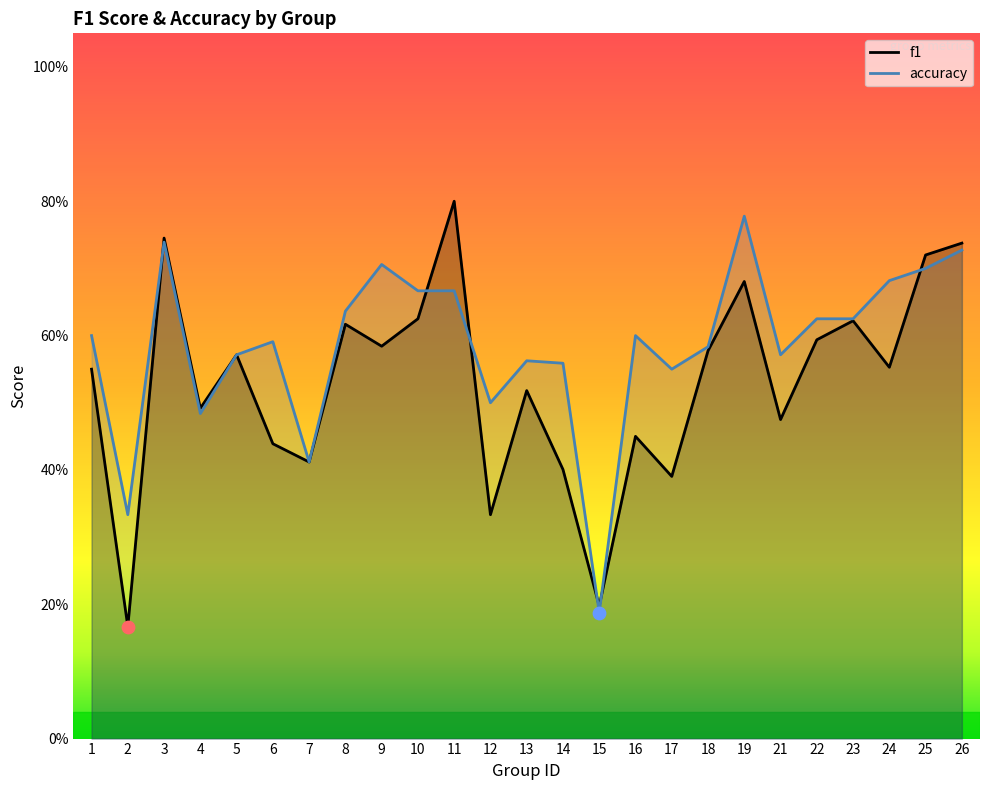

At how many categories does at least one series exceed 0?

25